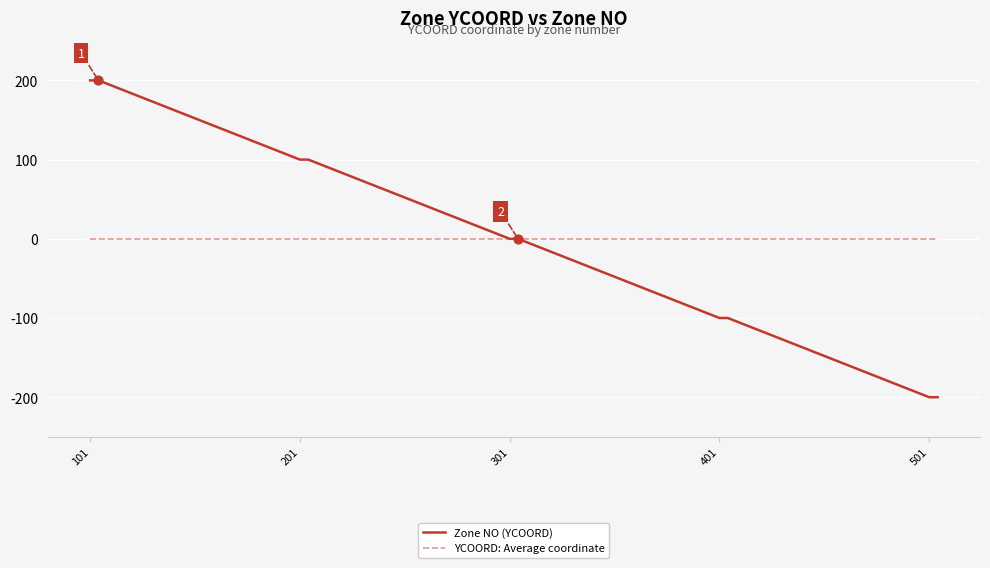

At how many categories does at least one series exceed 22?

10